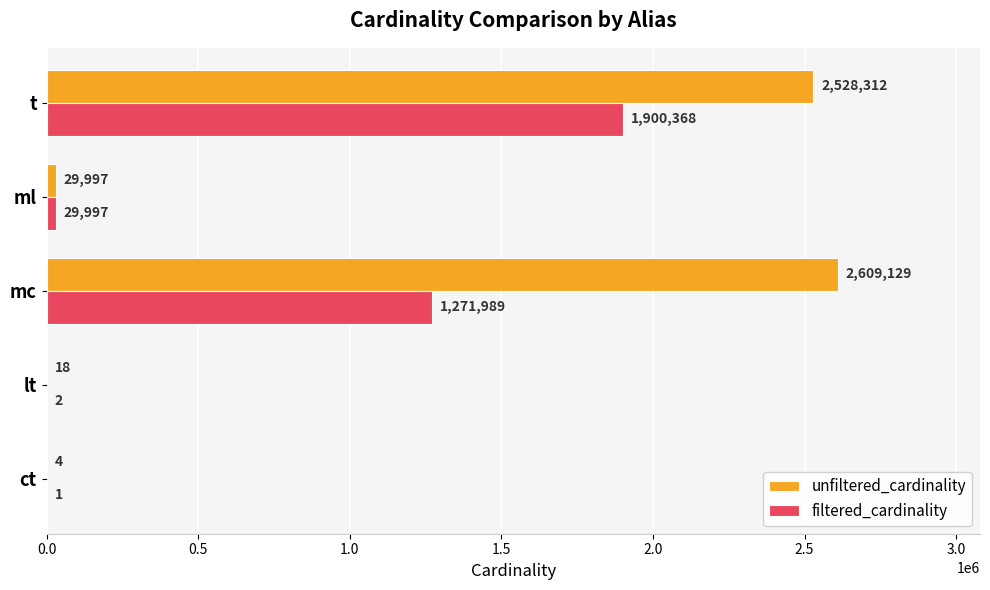

What is the sum of the filtered_cardinality values at ml and lt?

29999